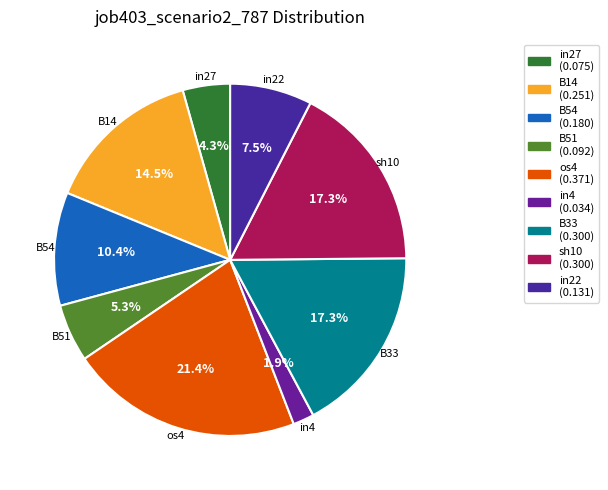

To the nearest percent, what is the difference between the B14 and in27 slice percentages?

10%